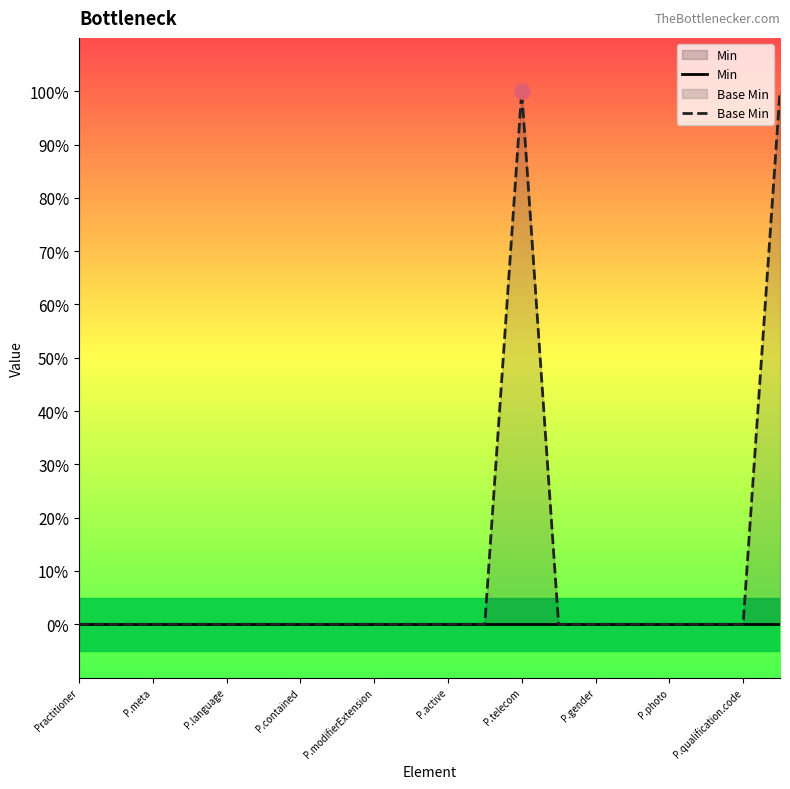

Which series has the widest spread of Y values?

Base Min